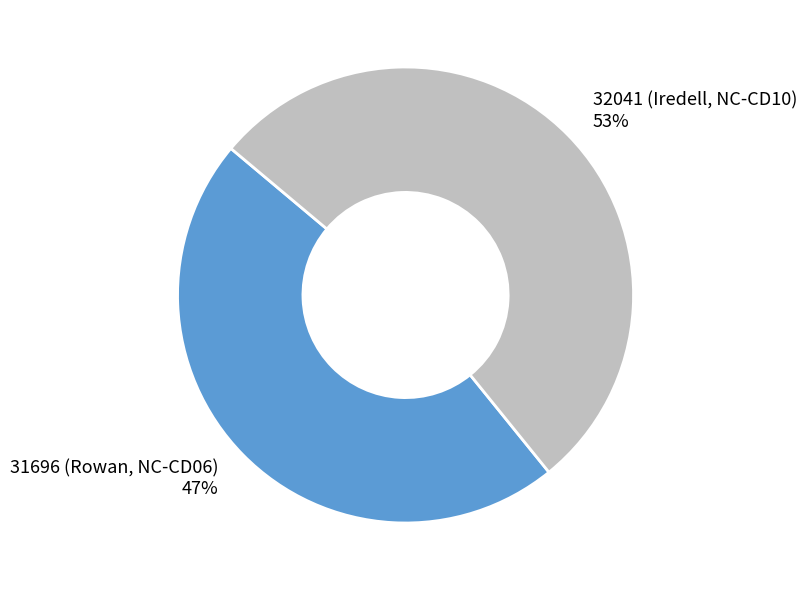

What is the majority slice?

32041 (Iredell, NC-CD10)